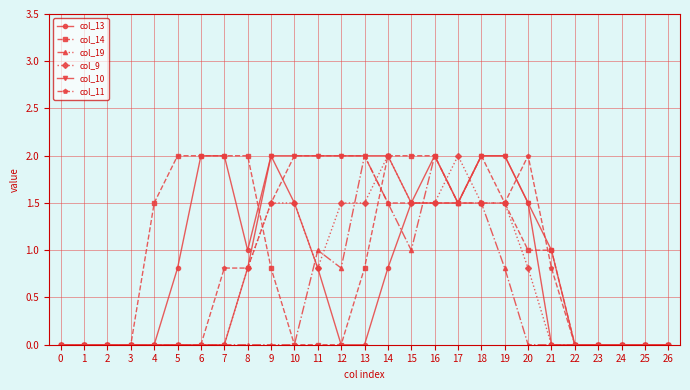

What is the difference between the second highest and second lowest values in the col_10 series?

2.0